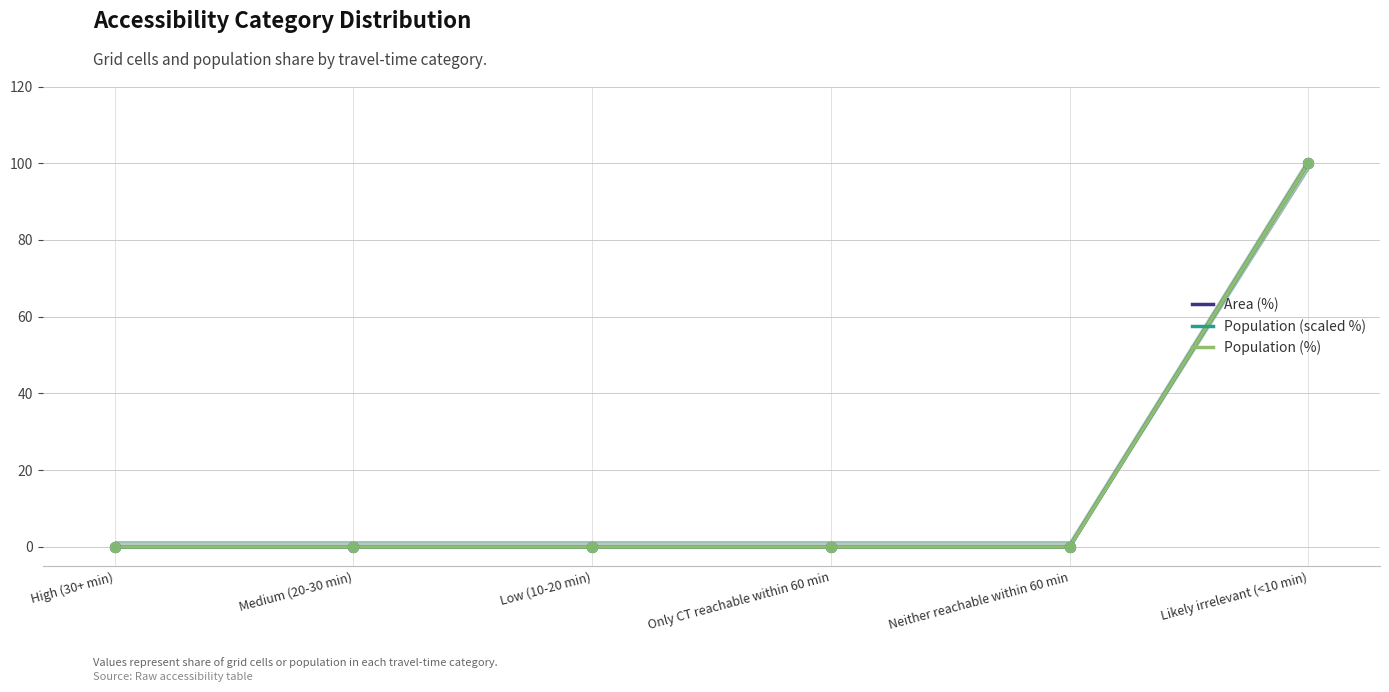

Which series has the largest total across all categories?

Area (%)